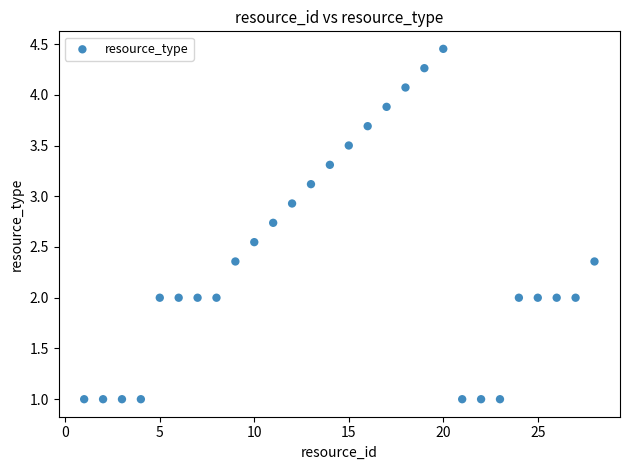

What is the range of Y values (max minus min)?

3.5